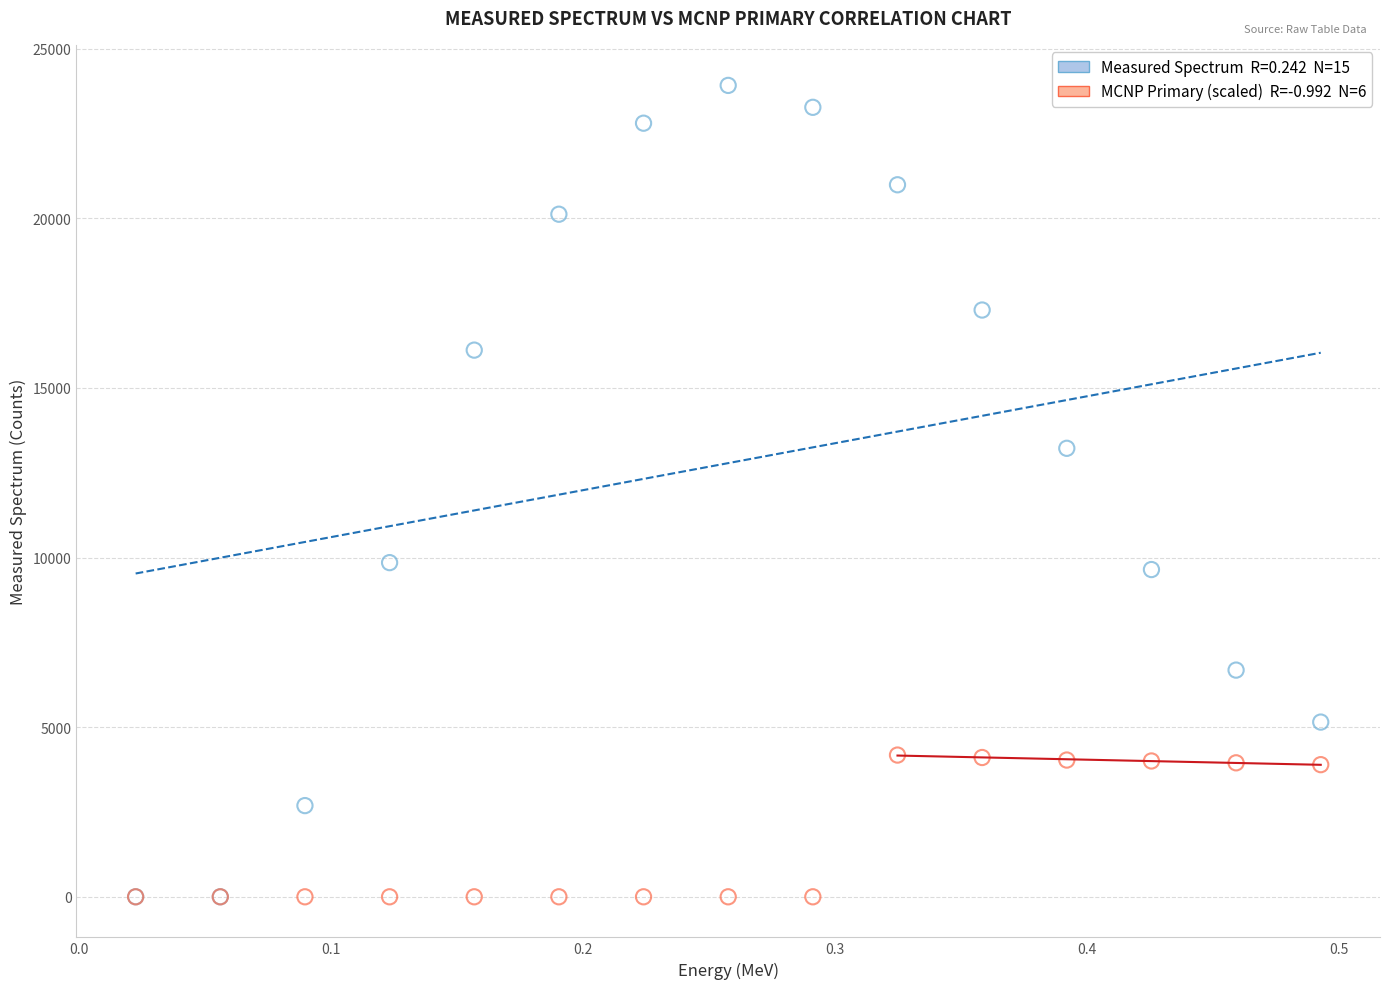

Across all series, what Y value is closest to 11958?

13220.0